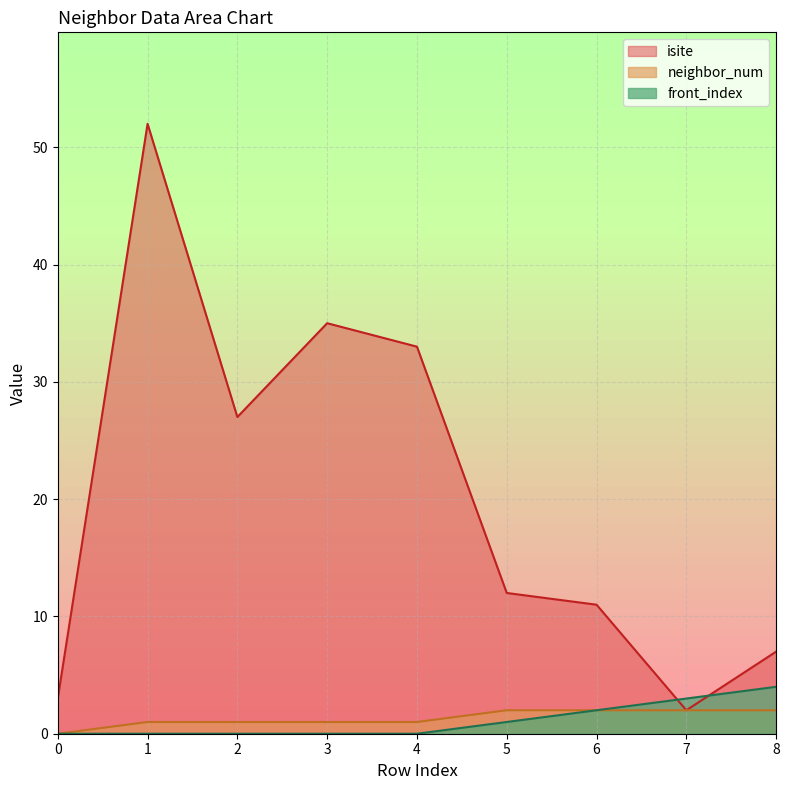

True or false: neighbor_num has a value of 0 at 0.

True